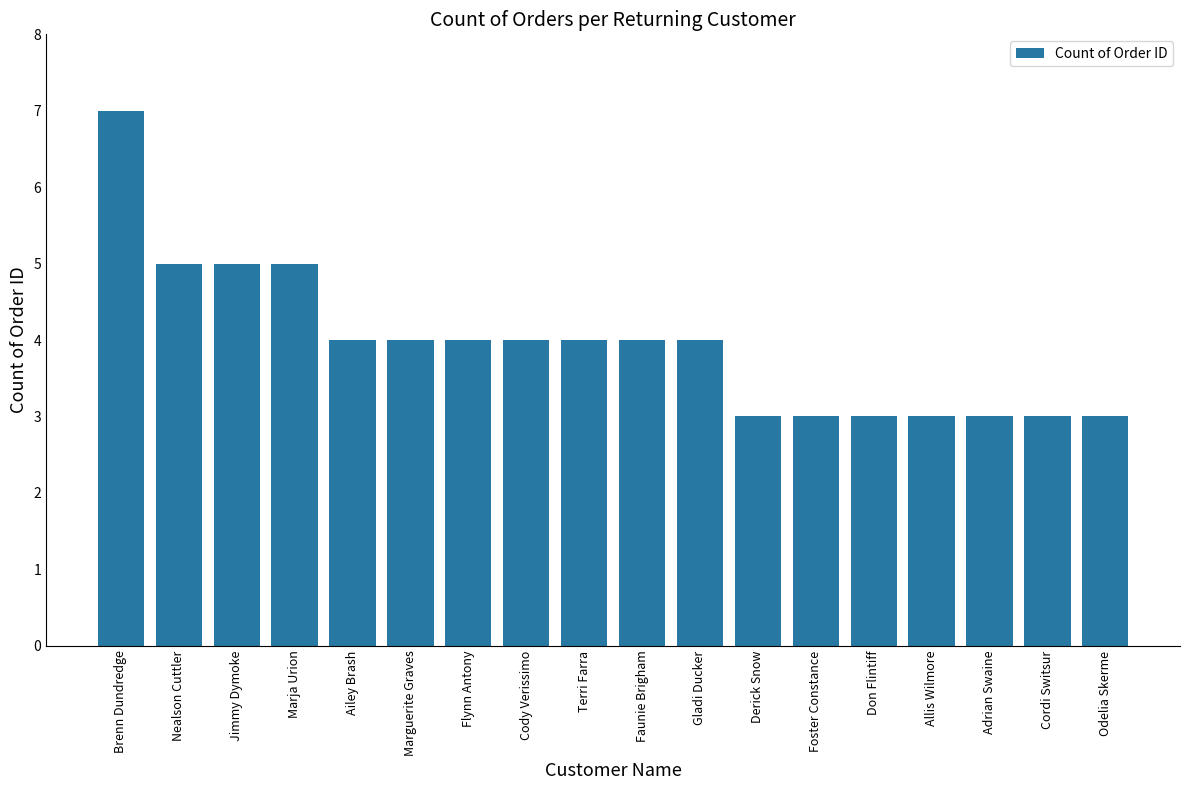

What is the label of the 9th bar from the right?

Faunie Brigham